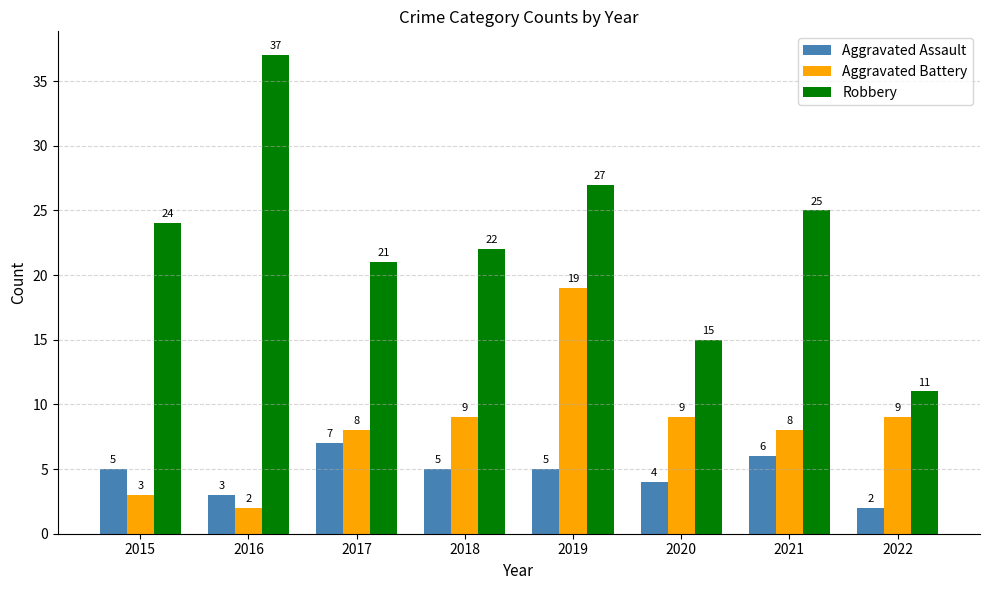

True or false: Aggravated Battery has a value of 8 at 2017.

True